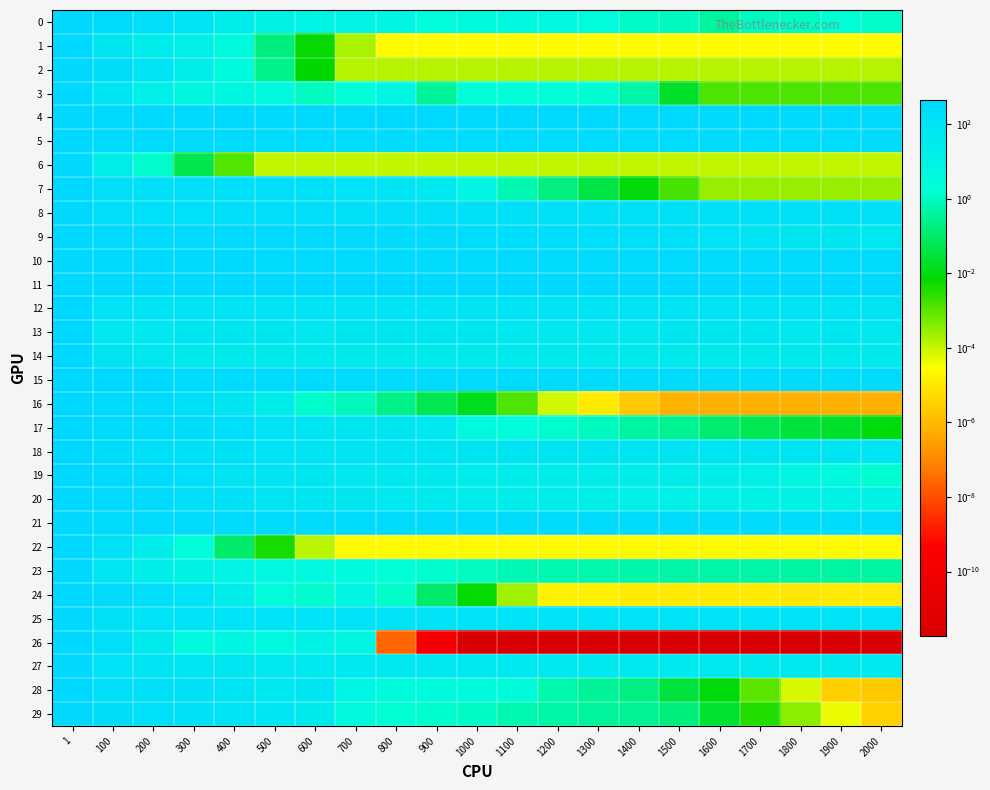

List the series in order of their peak value, lowest first.

19, 26, 16, 12, 17, 3, 25, 13, 20, 8, 23, 0, 7, 28, 24, 22, 5, 21, 1, 14, 9, 10, 6, 11, 18, 15, 2, 4, 27, 29